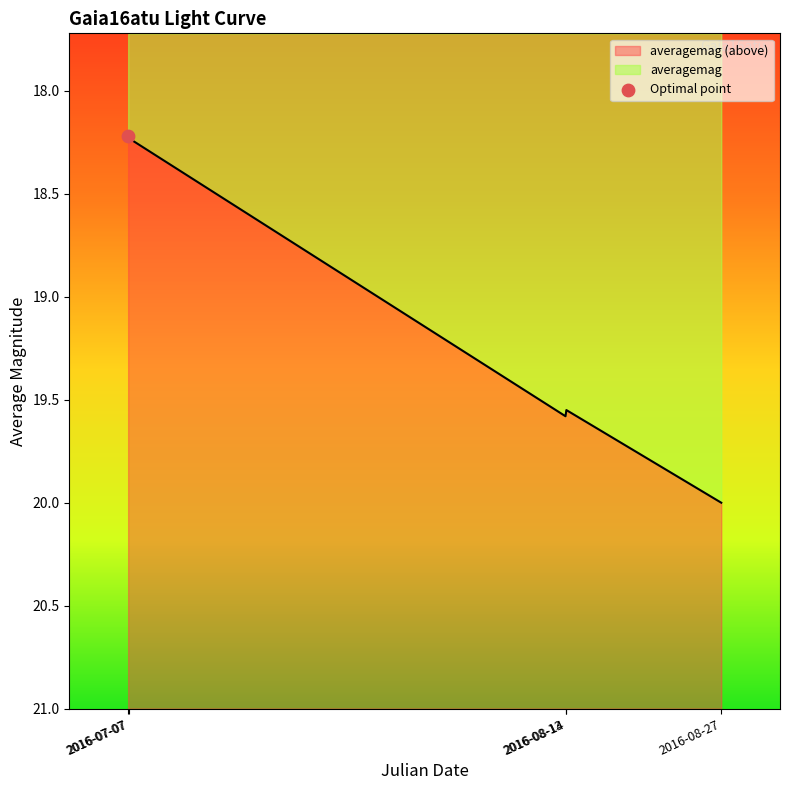

Between 2016-07-07 and 2016-08-27, which is larger?

2016-08-27